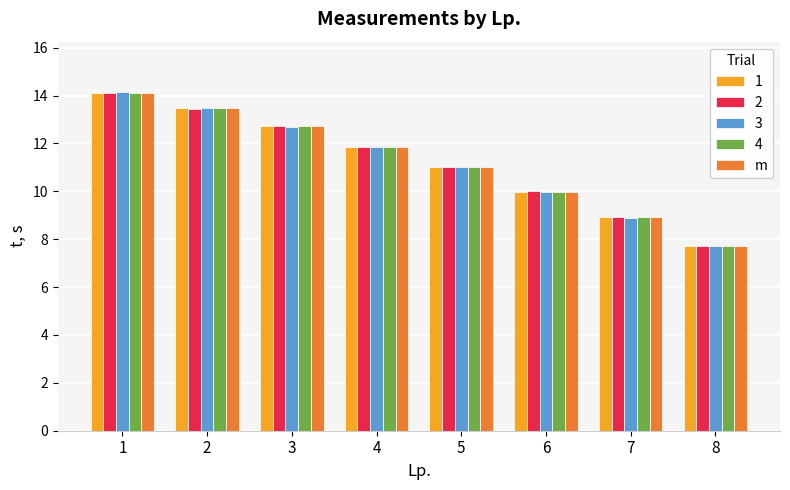

What is the total value across all series at 3?

63.5